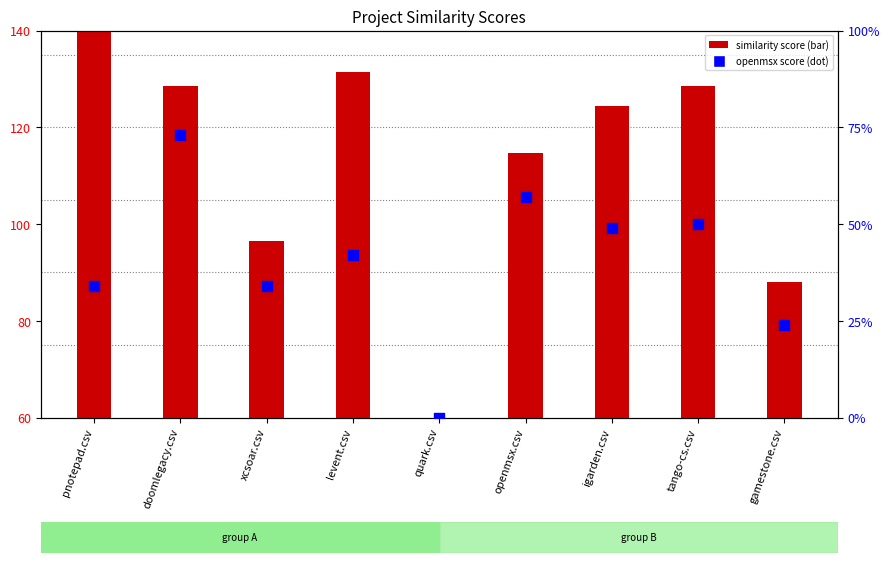

At which category is the sum across all series the highest?

doomlegacy.csv